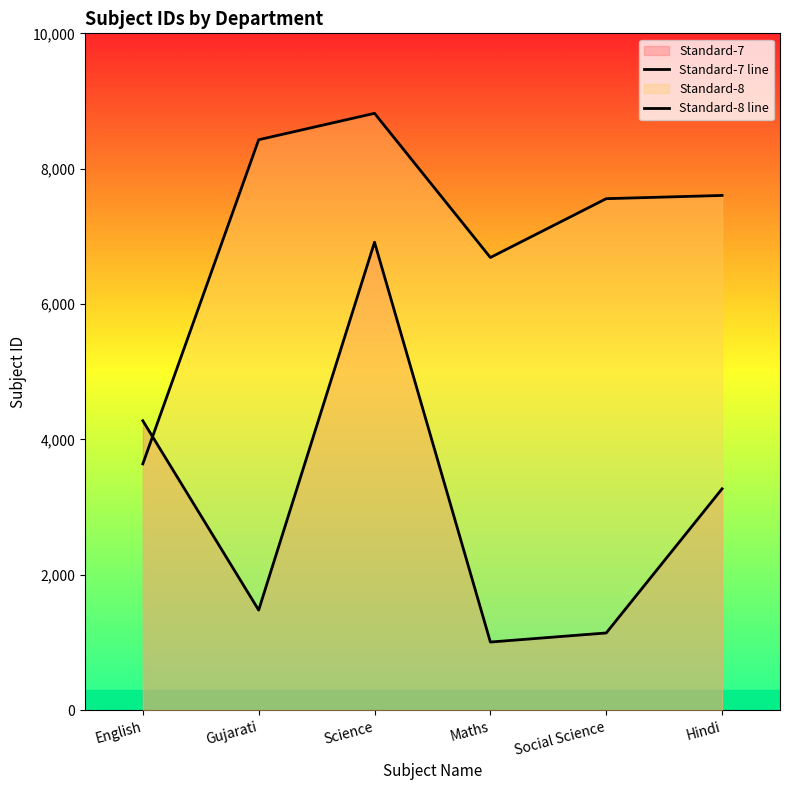

What is the label of the 5th point from the left?

Social Science